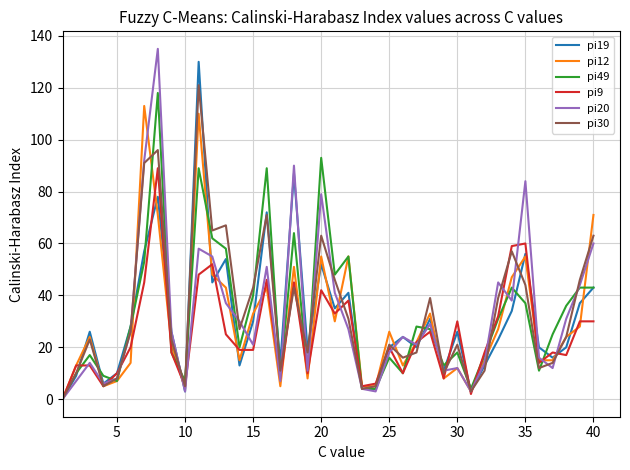

What is the greatest value displayed?

135